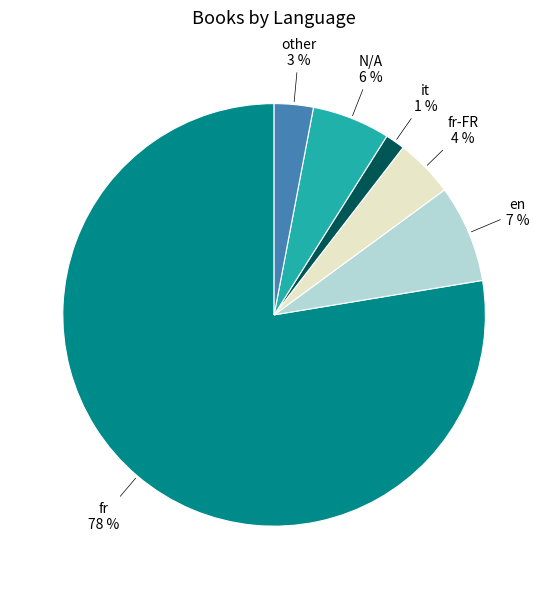

Does any single category account for the majority?

Yes